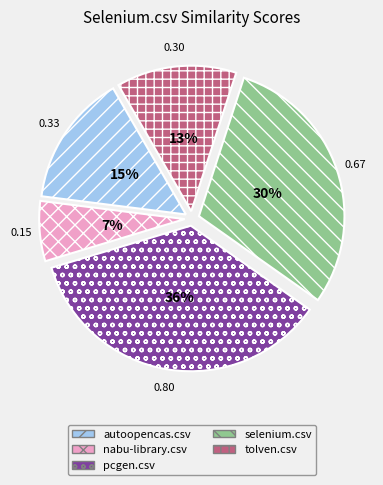

What is the smallest slice in the pie chart?

nabu-library.csv